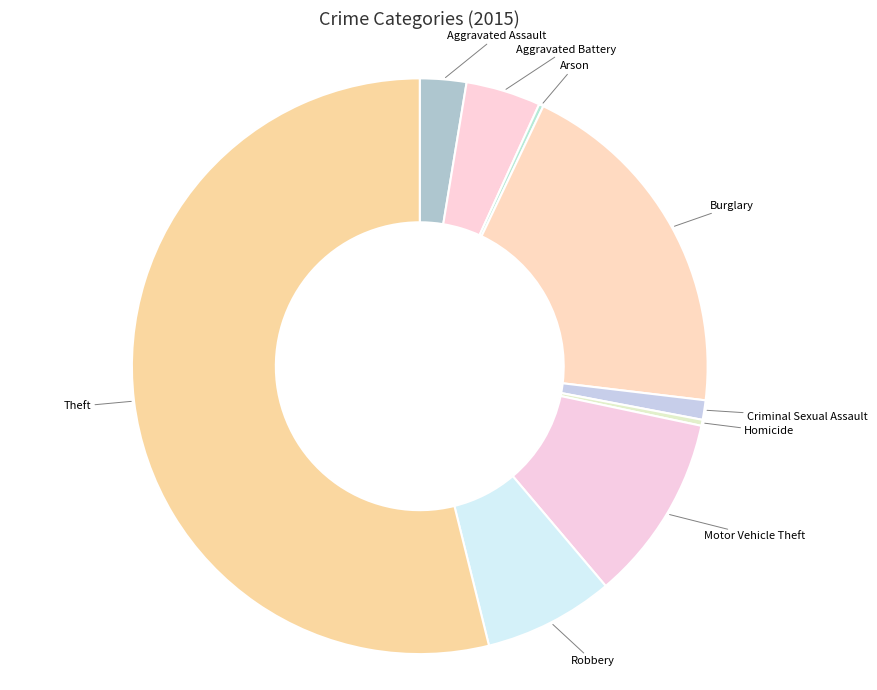

Which category has the biggest portion of the pie?

Theft